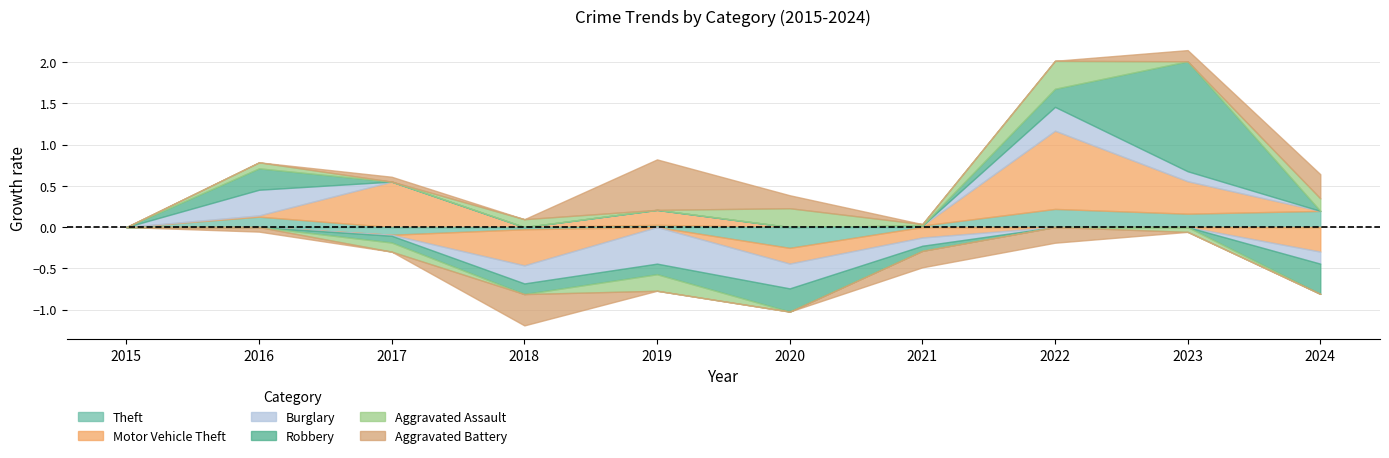

How many lines are shown in the chart?

6